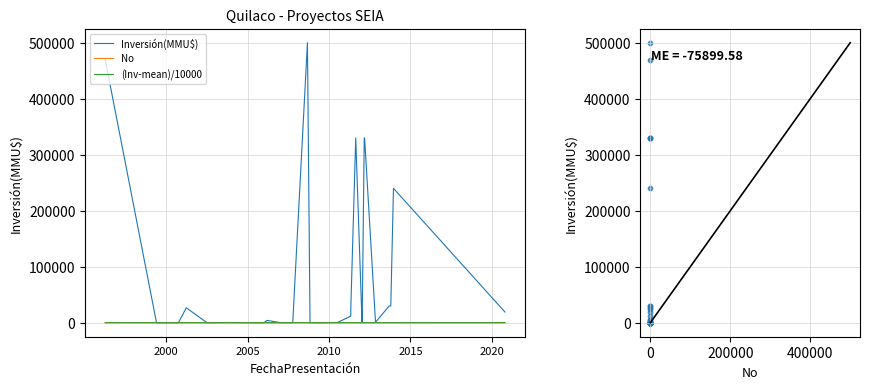

Which series has the widest spread of Y values?

Inversión(MMU$)